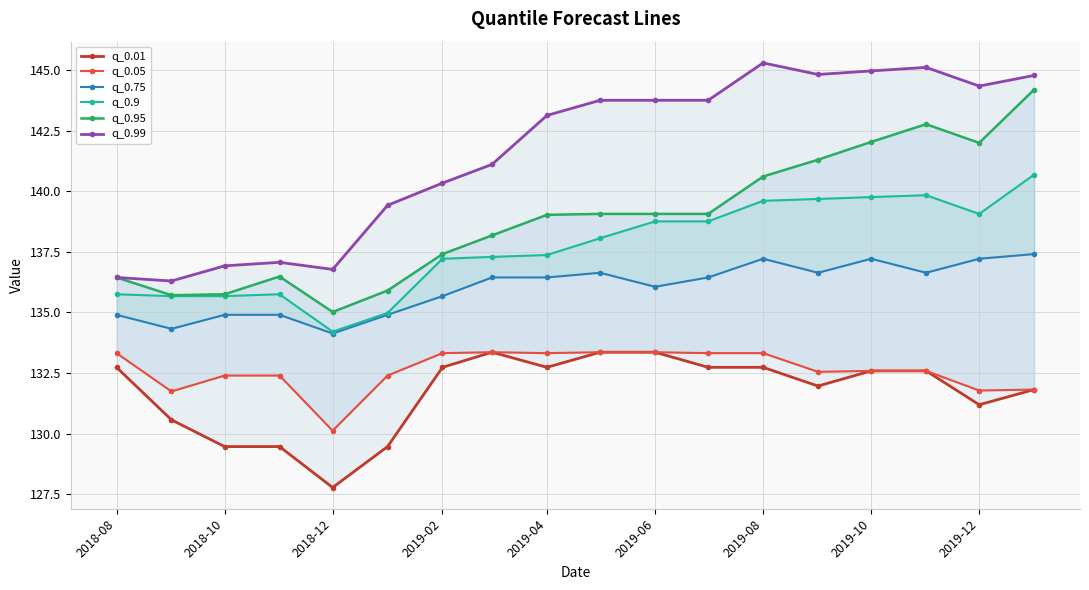

What is the value of the q_0.05 point at the 13th from the left?

133.3